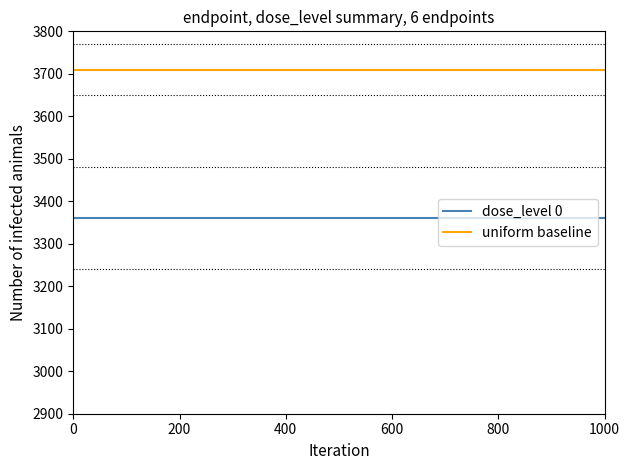

The dose_level 0 series shows 3360 at 0. True or false?

True